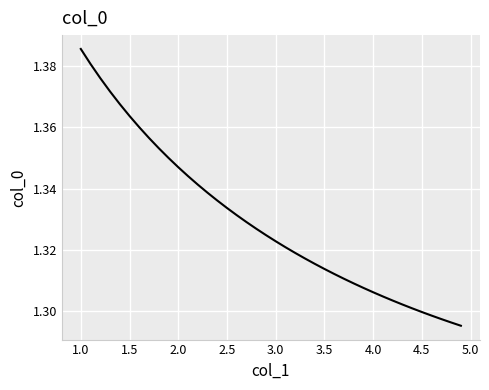

What is the smallest value displayed?

1.3